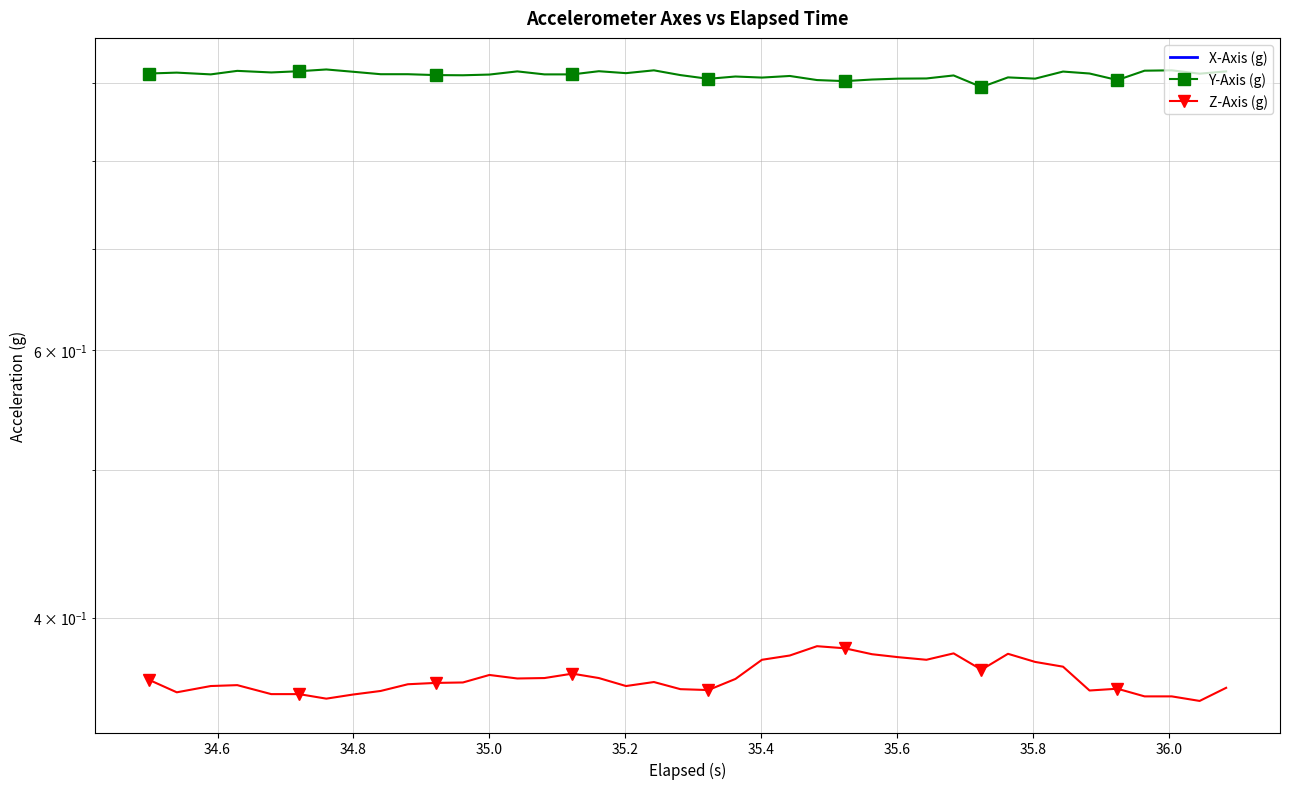

List the series in order of their peak value, lowest first.

X-Axis (g), Z-Axis (g), Y-Axis (g)